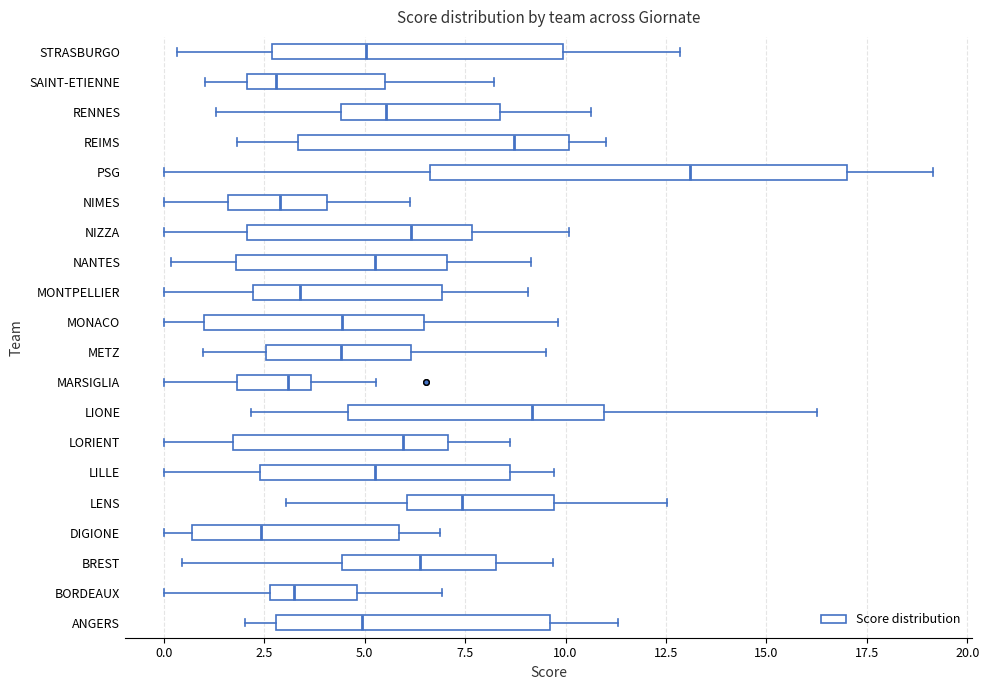

Comparing the boxes themselves (not the whiskers), which one is the widest?

PSG